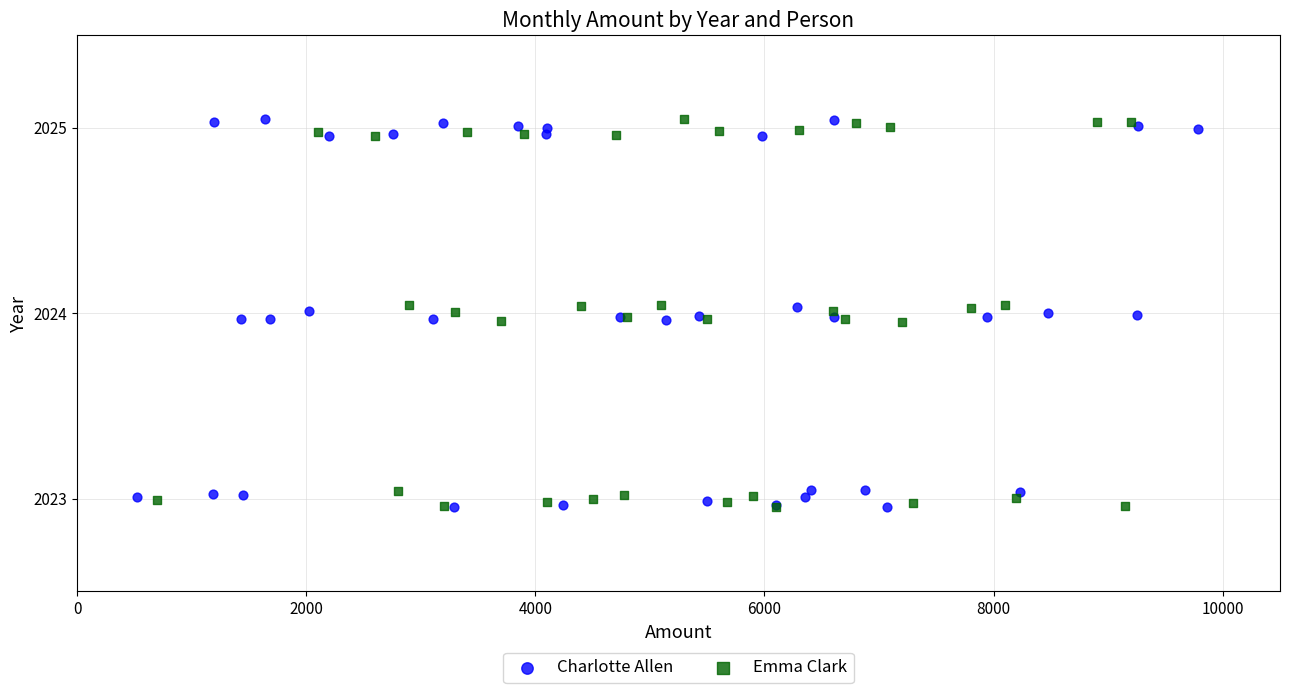

What are all the series names shown in the legend?

Charlotte Allen, Emma Clark